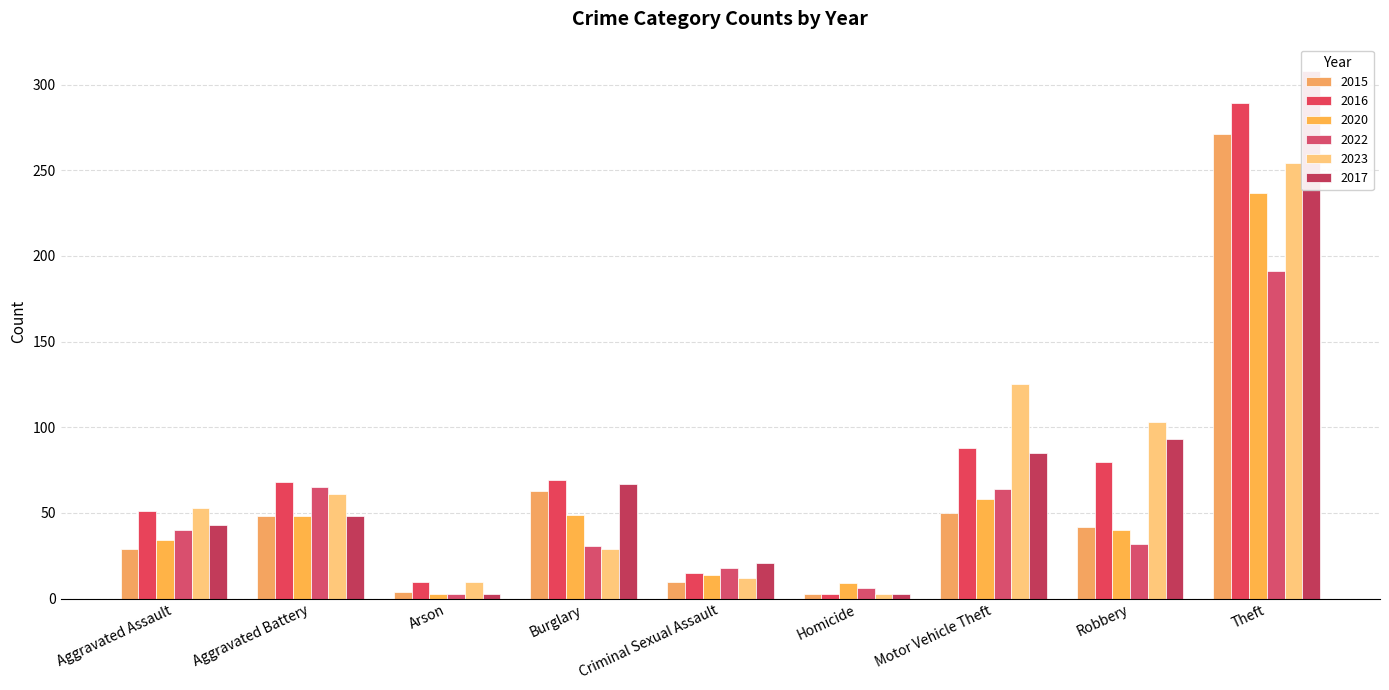

Reading left to right, extract all data points from this chart.

2015: 29	48	4	63	10	3	50	42	271
2016: 51	68	10	69	15	3	88	80	289
2020: 34	48	3	49	14	9	58	40	237
2022: 40	65	3	31	18	6	64	32	191
2023: 53	61	10	29	12	3	125	103	254
2017: 43	48	3	67	21	3	85	93	308